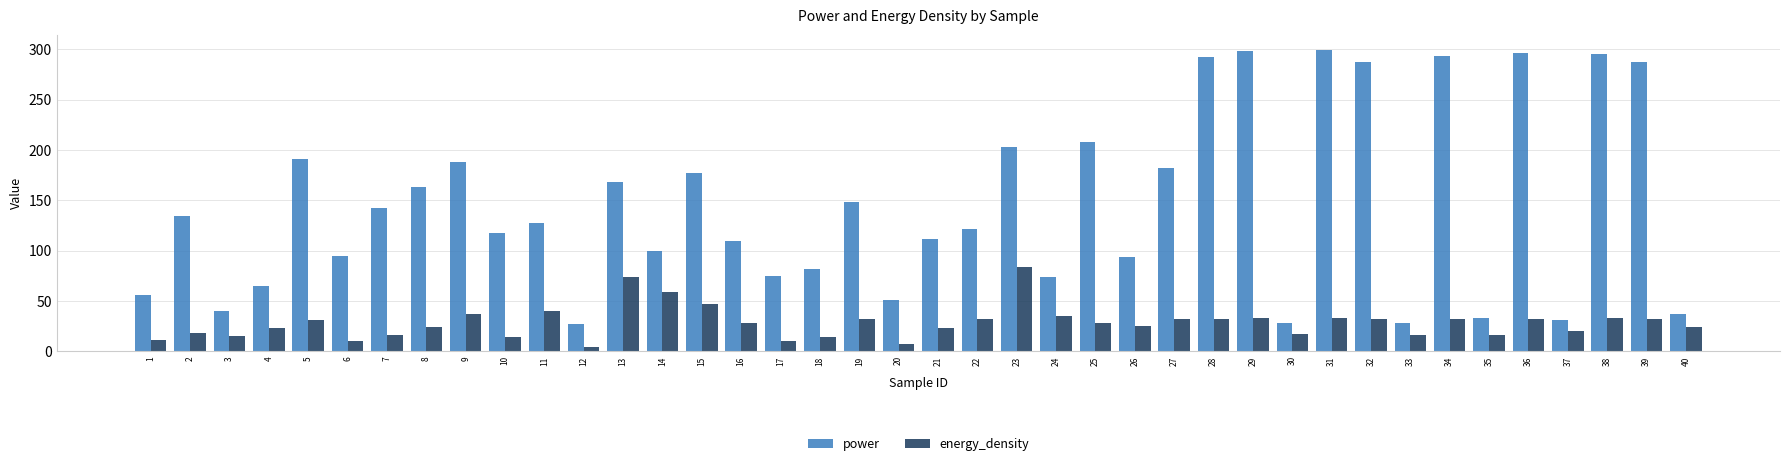

Is the value of power at 5 greater than the value of energy_density at 30?

Yes